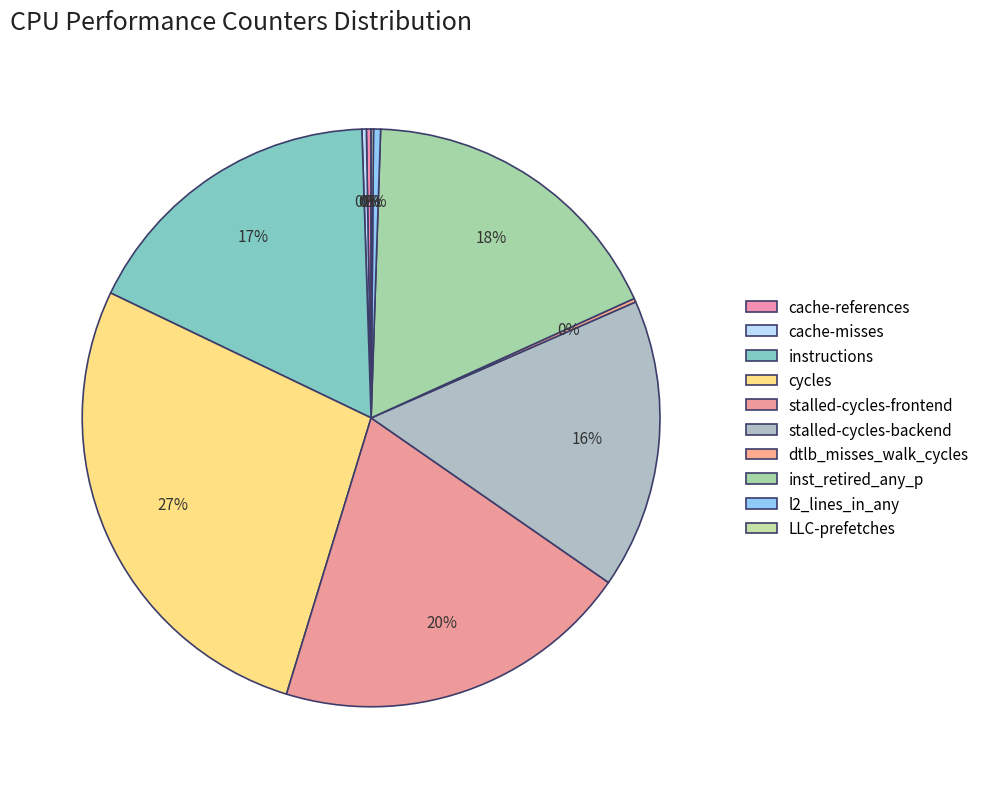

Is there any slice that represents more than half of the pie?

No